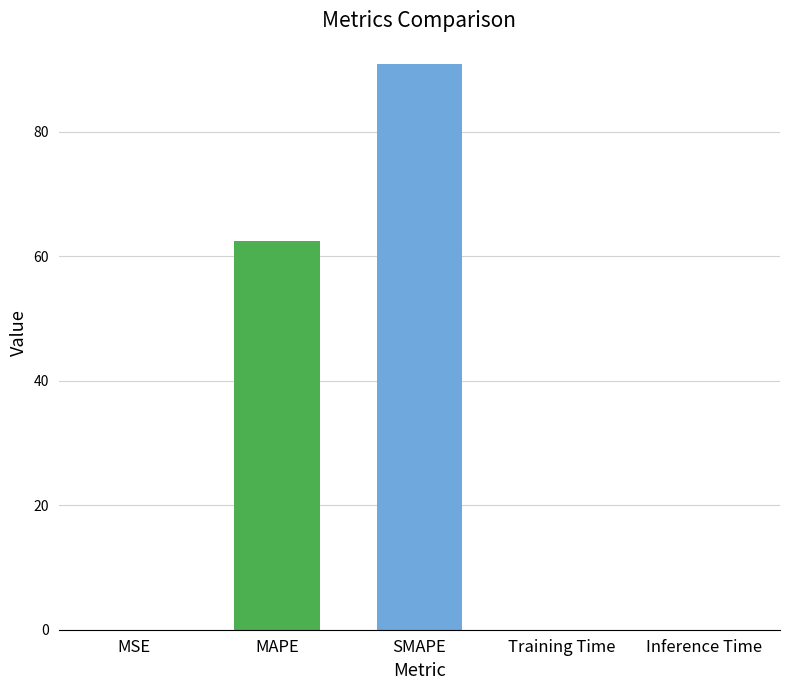

The chart shows a value of 0.0 at Inference Time. True or false?

True